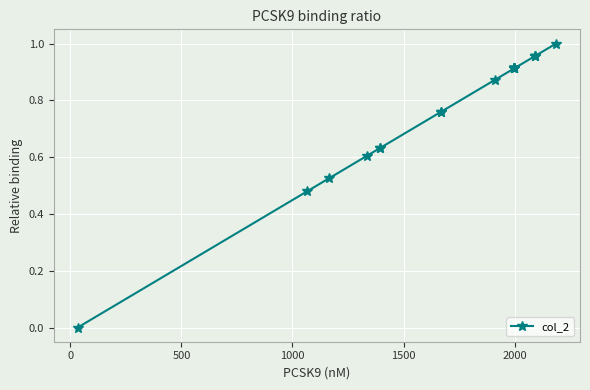

What is the difference between the second highest and second lowest values?

0.5